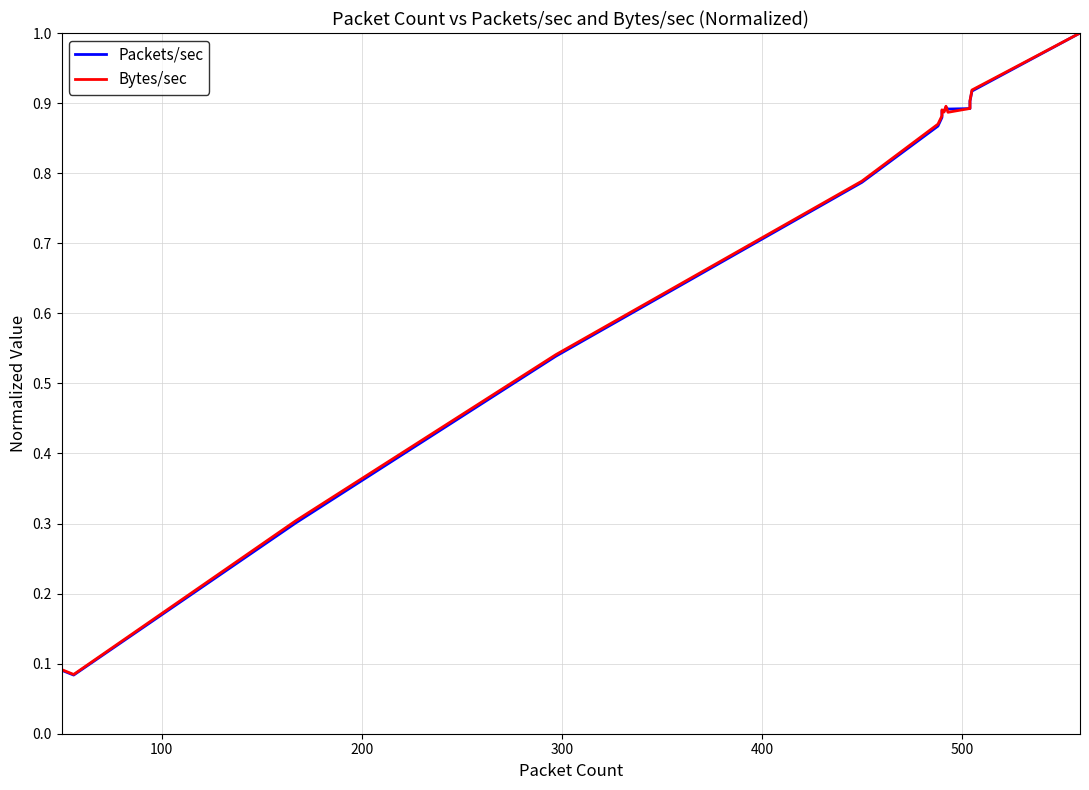

How many times do Packets/sec and Bytes/sec cross each other?

6